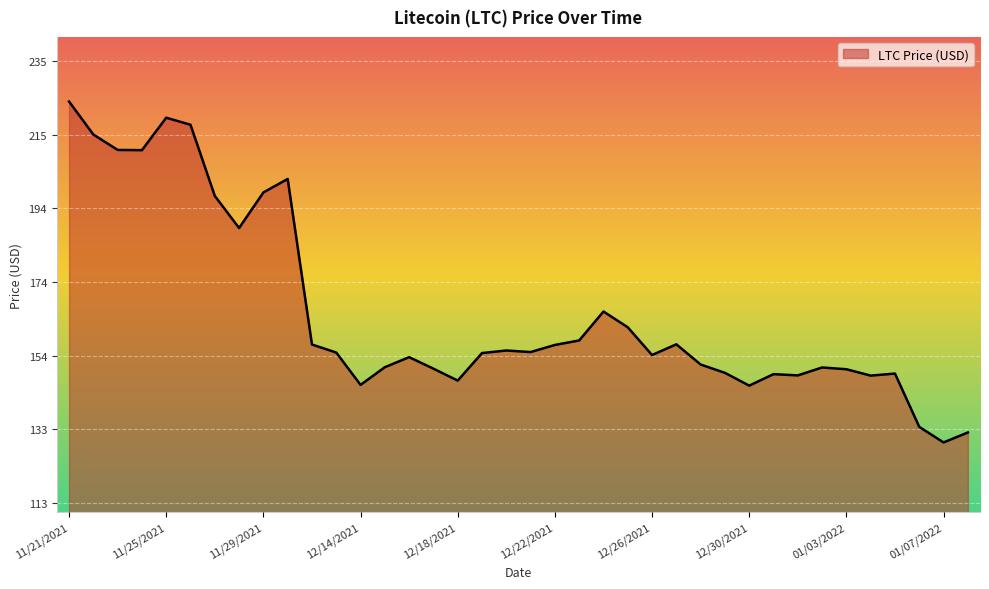

What is the difference between the maximum and minimum values?

94.6